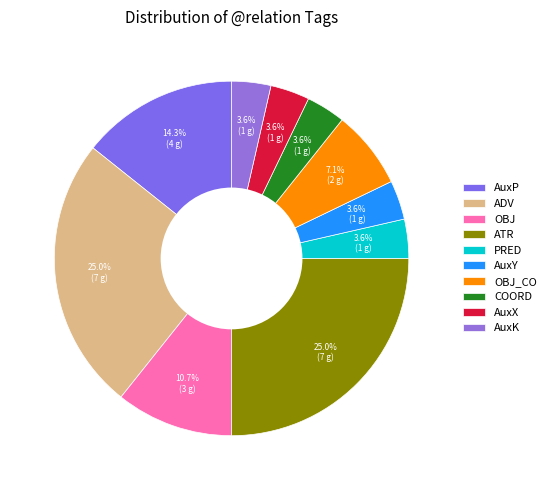

Which category has the biggest portion of the pie?

ADV